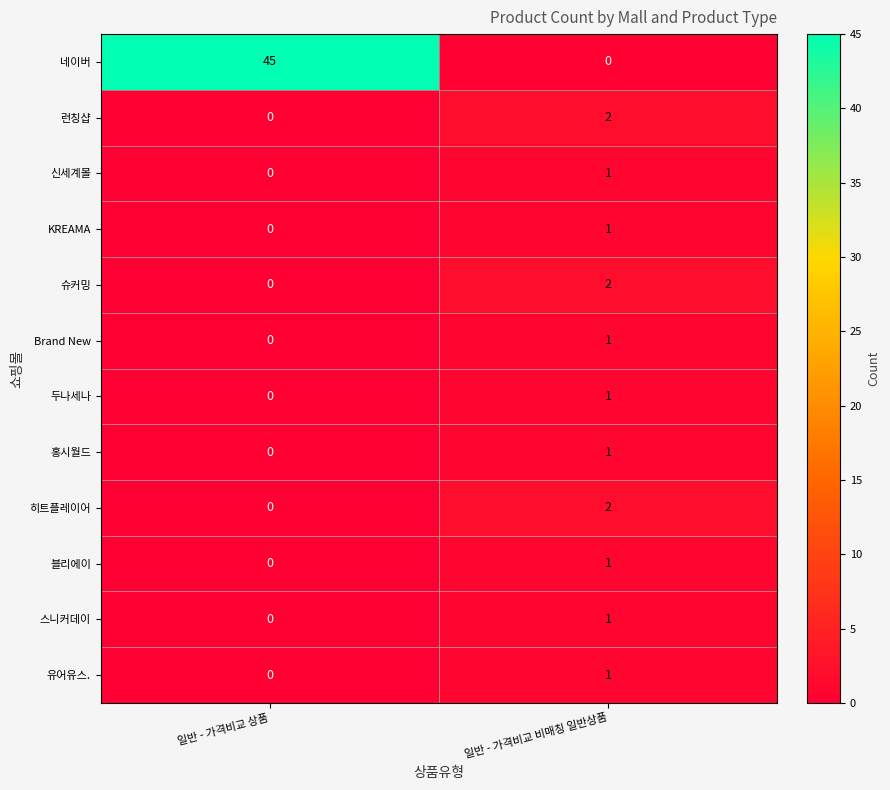

Which label corresponds to the largest value in the chart?

일반 - 가격비교 상품